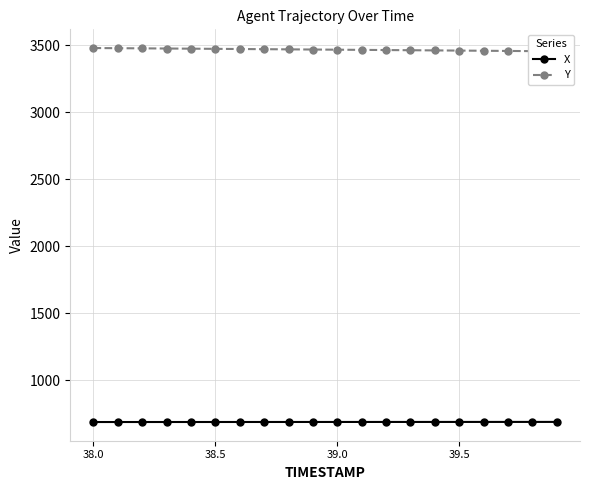

Does the chart display data point markers on the line(s)?

Yes